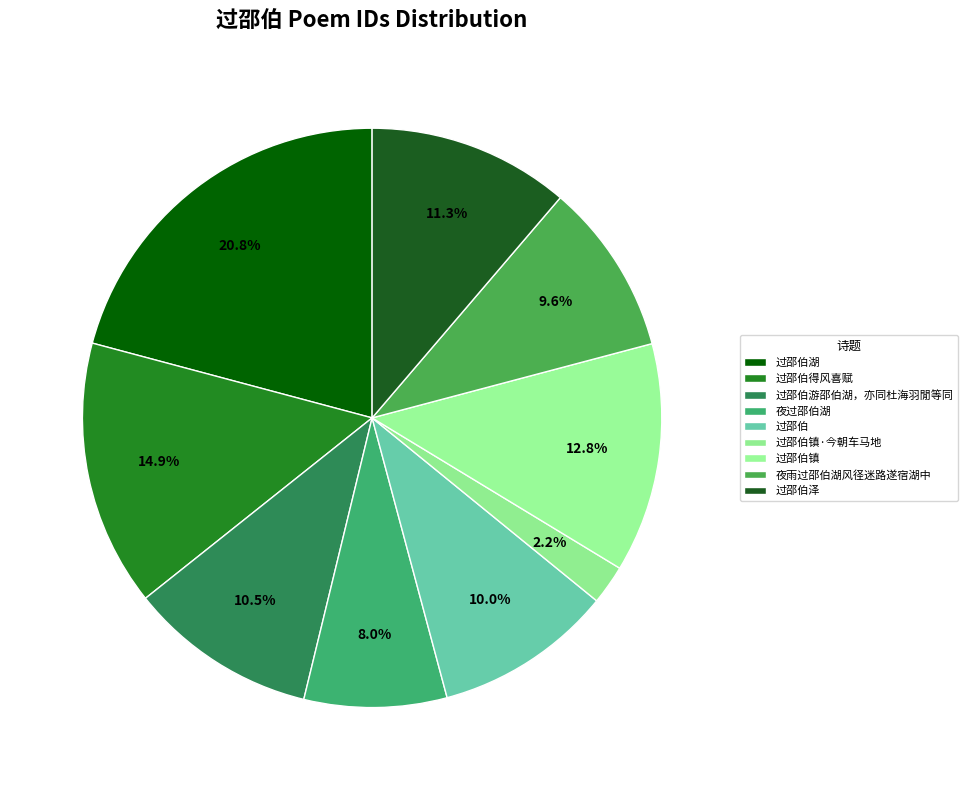

Count the number of slices in the pie.

9